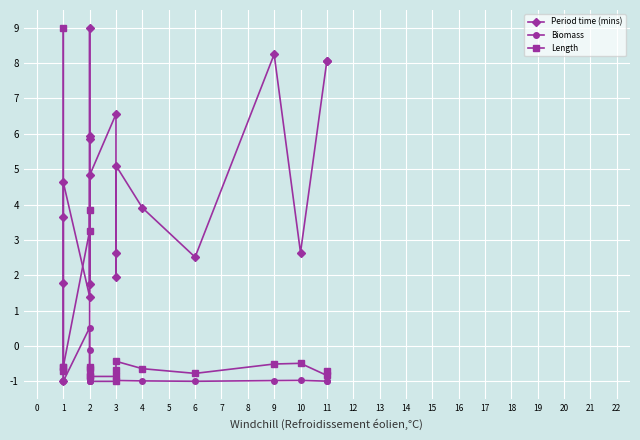

True or false: Period time (mins) and Length intersect in this chart.

True